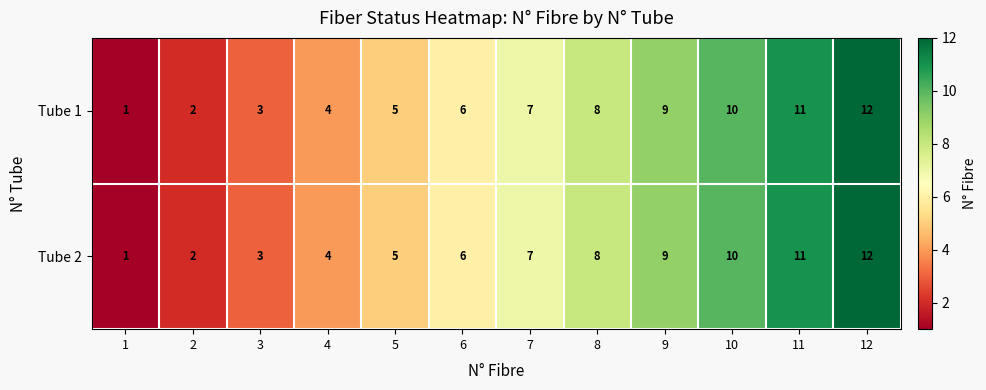

What is the maximum value for Tube 1?

12